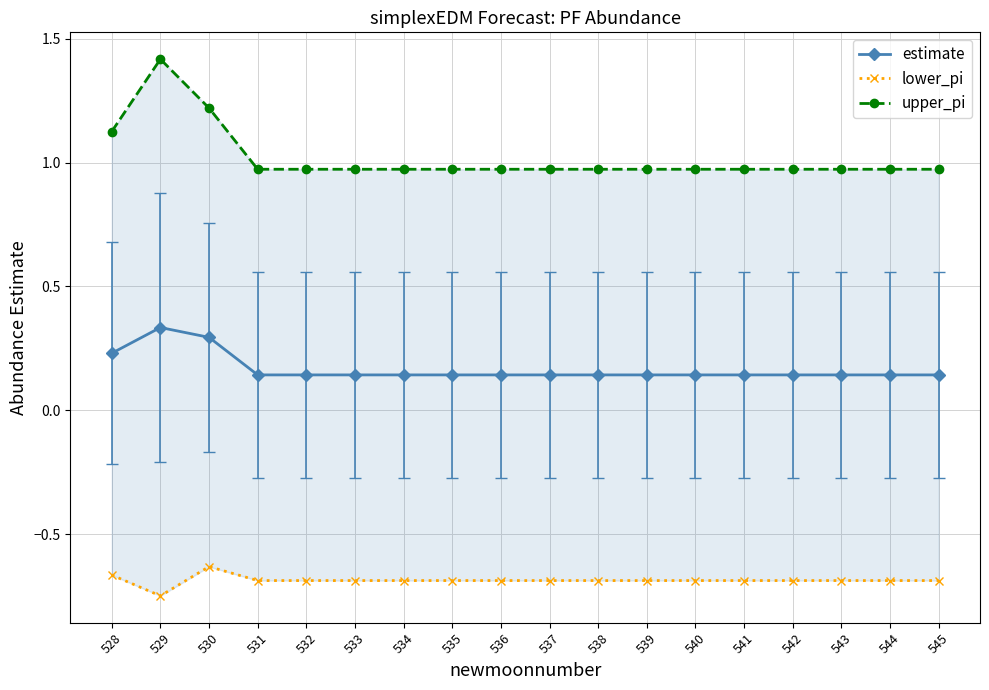

Reading right to left, what are all the values shown in this chart?

estimate: 545=0.1	544=0.1	543=0.1	542=0.1	541=0.1	540=0.1	539=0.1	538=0.1	537=0.1	536=0.1	535=0.1	534=0.1	533=0.1	532=0.1	531=0.1	530=0.3	529=0.3	528=0.2
lower_pi: 545=-0.7	544=-0.7	543=-0.7	542=-0.7	541=-0.7	540=-0.7	539=-0.7	538=-0.7	537=-0.7	536=-0.7	535=-0.7	534=-0.7	533=-0.7	532=-0.7	531=-0.7	530=-0.6	529=-0.7	528=-0.7
upper_pi: 545=1.0	544=1.0	543=1.0	542=1.0	541=1.0	540=1.0	539=1.0	538=1.0	537=1.0	536=1.0	535=1.0	534=1.0	533=1.0	532=1.0	531=1.0	530=1.2	529=1.4	528=1.1